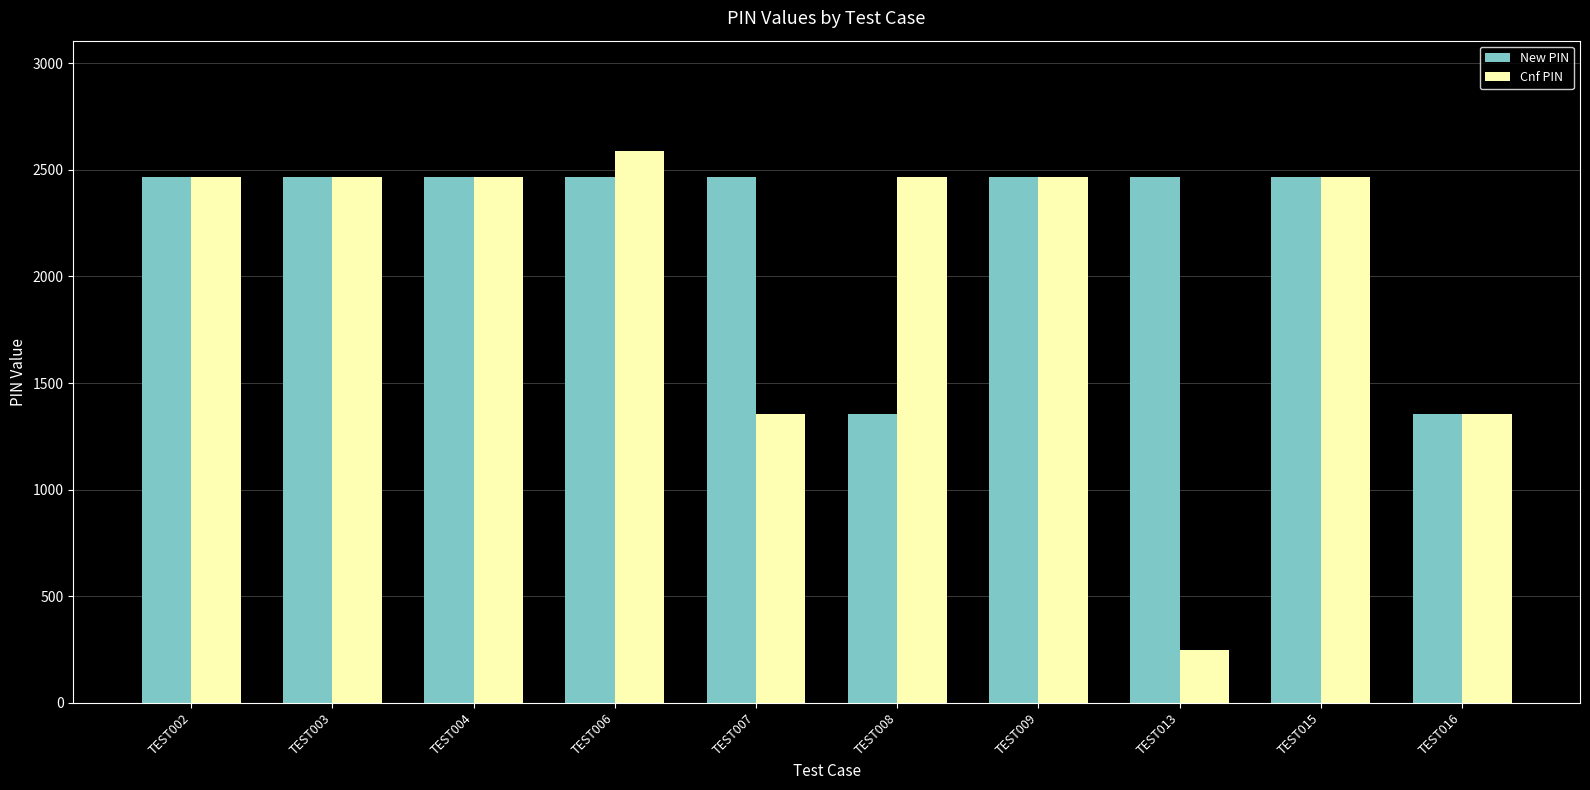

What is the difference between the highest and lowest values at TEST006?

121